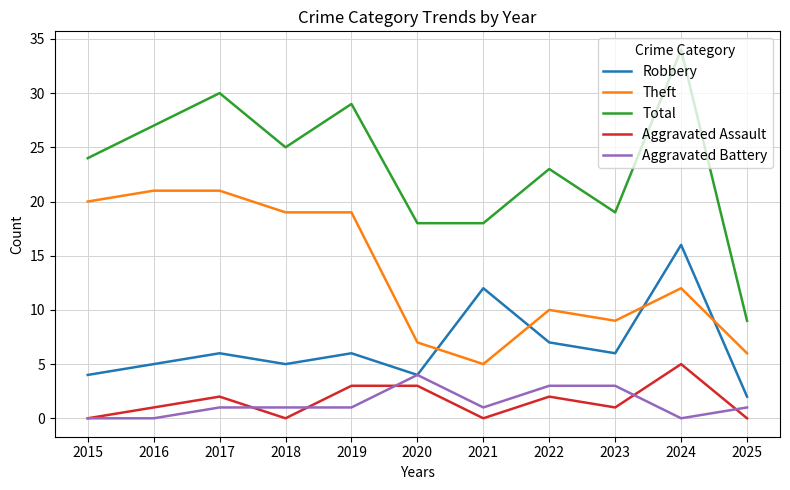

True or false: Total and Aggravated Assault intersect in this chart.

False